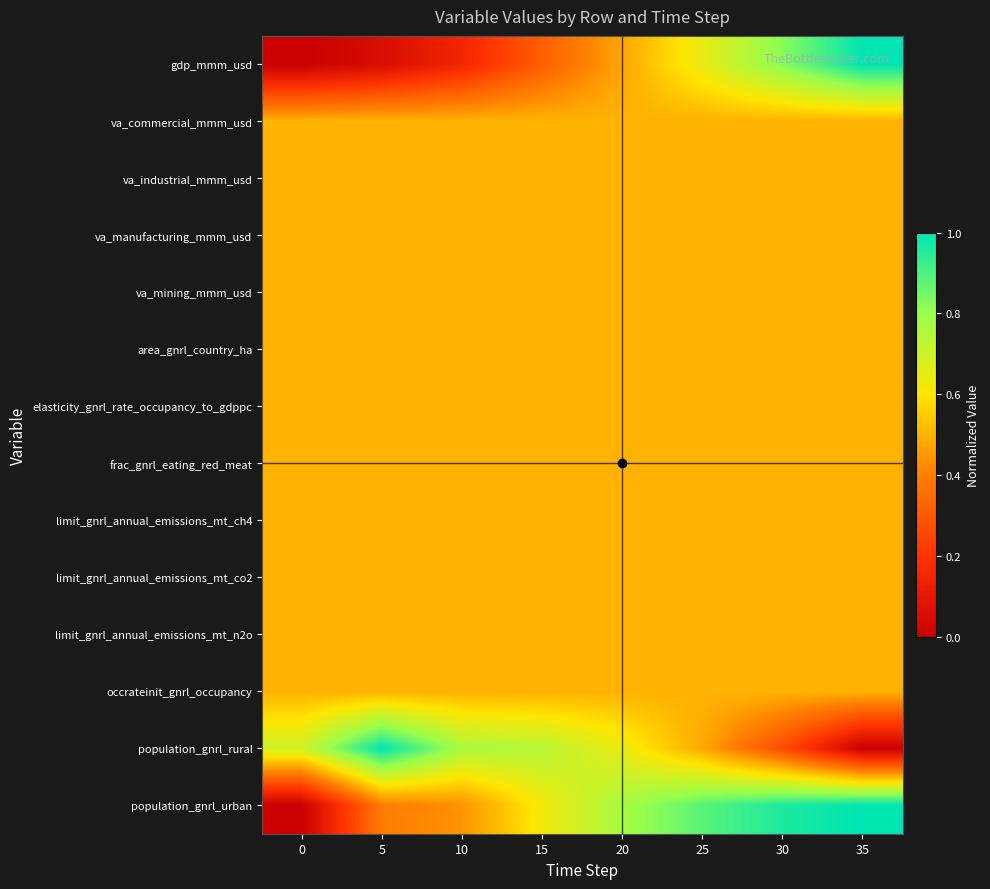

Reading left to right, transcribe all the data shown in this chart.

gdp_mmm_usd: 0=0.0	5=0.1	10=0.2	15=0.3	20=0.5	25=0.6	30=0.8	35=1.0
va_commercial_mmm_usd: 0=0.5	5=0.5	10=0.5	15=0.5	20=0.5	25=0.5	30=0.5	35=0.5
va_industrial_mmm_usd: 0=0.5	5=0.5	10=0.5	15=0.5	20=0.5	25=0.5	30=0.5	35=0.5
va_manufacturing_mmm_usd: 0=0.5	5=0.5	10=0.5	15=0.5	20=0.5	25=0.5	30=0.5	35=0.5
va_mining_mmm_usd: 0=0.5	5=0.5	10=0.5	15=0.5	20=0.5	25=0.5	30=0.5	35=0.5
area_gnrl_country_ha: 0=0.5	5=0.5	10=0.5	15=0.5	20=0.5	25=0.5	30=0.5	35=0.5
elasticity_gnrl_rate_occupancy_to_gdppc: 0=0.5	5=0.5	10=0.5	15=0.5	20=0.5	25=0.5	30=0.5	35=0.5
frac_gnrl_eating_red_meat: 0=0.5	5=0.5	10=0.5	15=0.5	20=0.5	25=0.5	30=0.5	35=0.5
limit_gnrl_annual_emissions_mt_ch4: 0=0.5	5=0.5	10=0.5	15=0.5	20=0.5	25=0.5	30=0.5	35=0.5
limit_gnrl_annual_emissions_mt_co2: 0=0.5	5=0.5	10=0.5	15=0.5	20=0.5	25=0.5	30=0.5	35=0.5
limit_gnrl_annual_emissions_mt_n2o: 0=0.5	5=0.5	10=0.5	15=0.5	20=0.5	25=0.5	30=0.5	35=0.5
occrateinit_gnrl_occupancy: 0=0.5	5=0.5	10=0.5	15=0.5	20=0.5	25=0.5	30=0.5	35=0.5
population_gnrl_rural: 0=0.7	5=1.0	10=0.8	15=0.7	20=0.6	25=0.5	30=0.3	35=0.0
population_gnrl_urban: 0=0.0	5=0.4	10=0.4	15=0.6	20=0.8	25=0.9	30=1.0	35=1.0